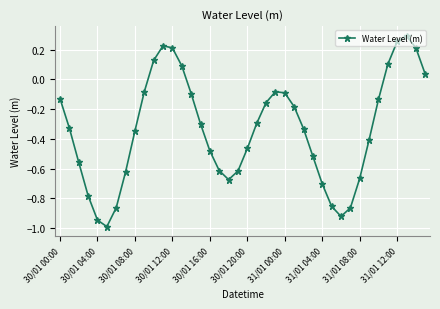

True or false: the data has more than 0 interior local peaks.

True